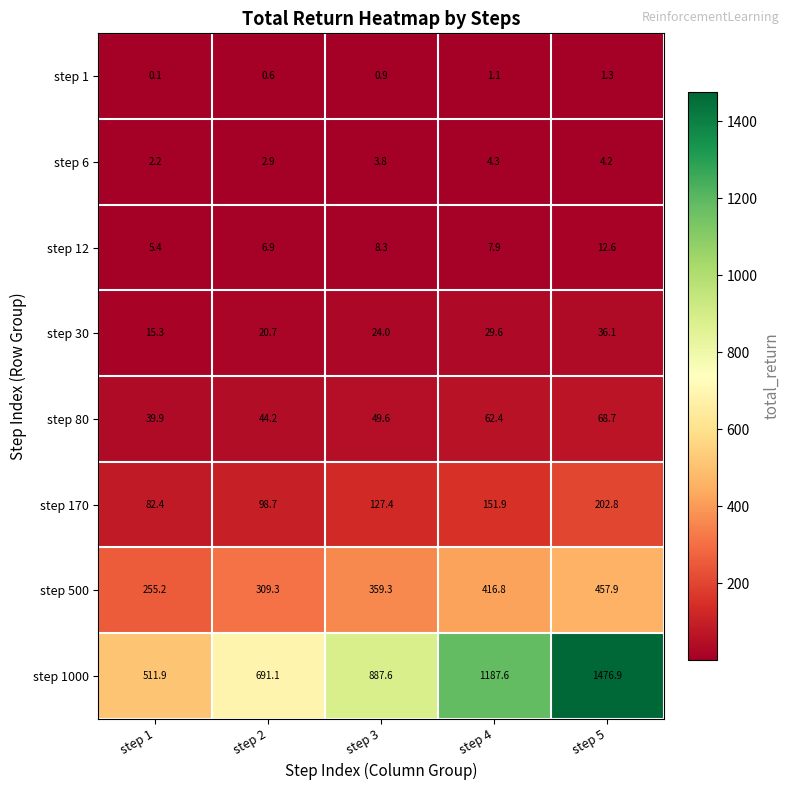

What is the sum of the step 12 values at step 3 and step 4?

16.2